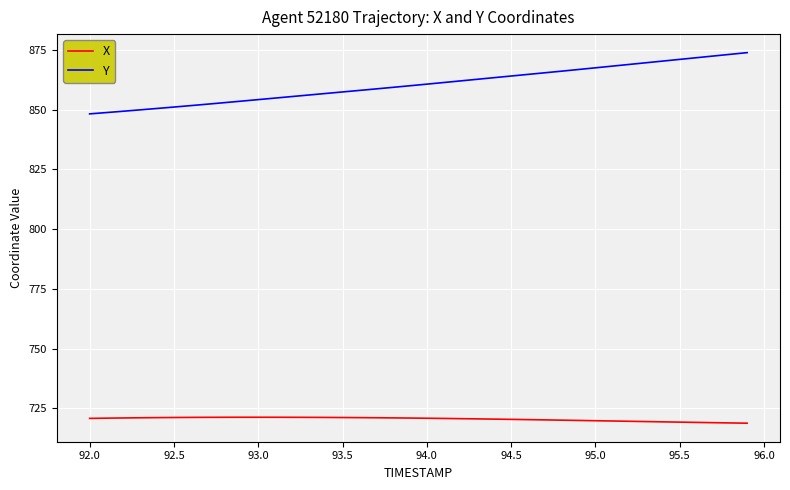

What is the highest value of the X series?

721.3